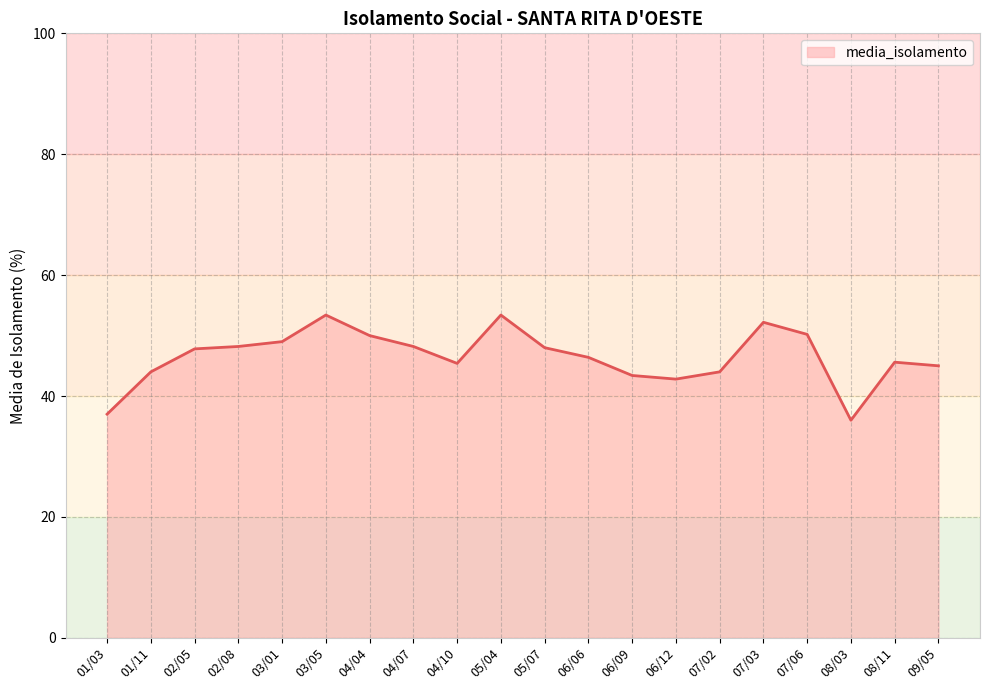

Is it true that the value at 06/06 is 46.4?

True